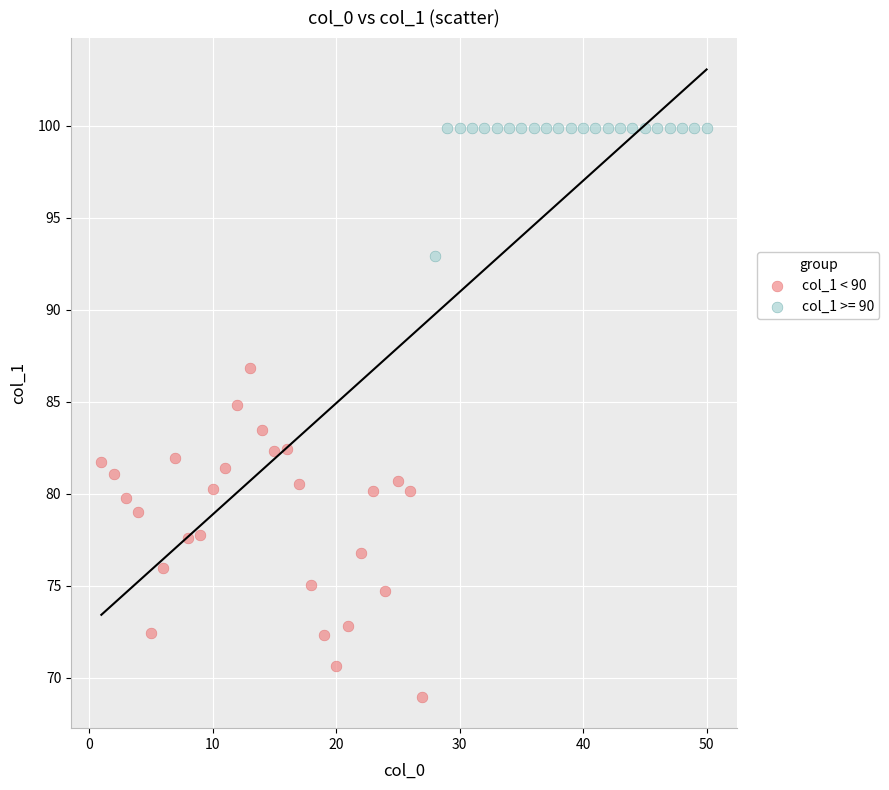

Which series reaches the minimum Y coordinate?

col_1 < 90